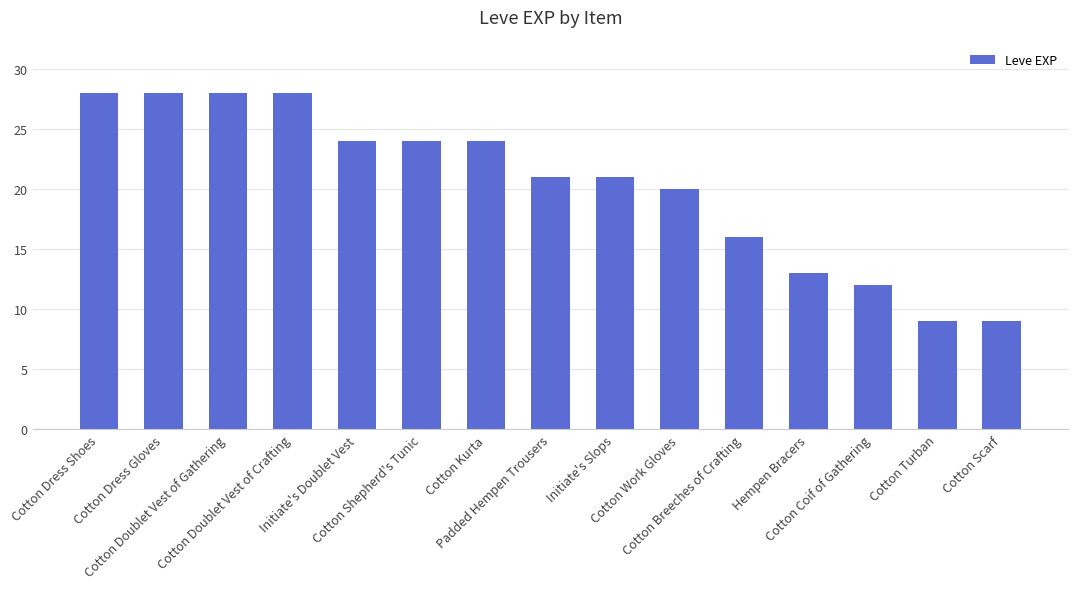

What position from the right is Cotton Scarf?

1